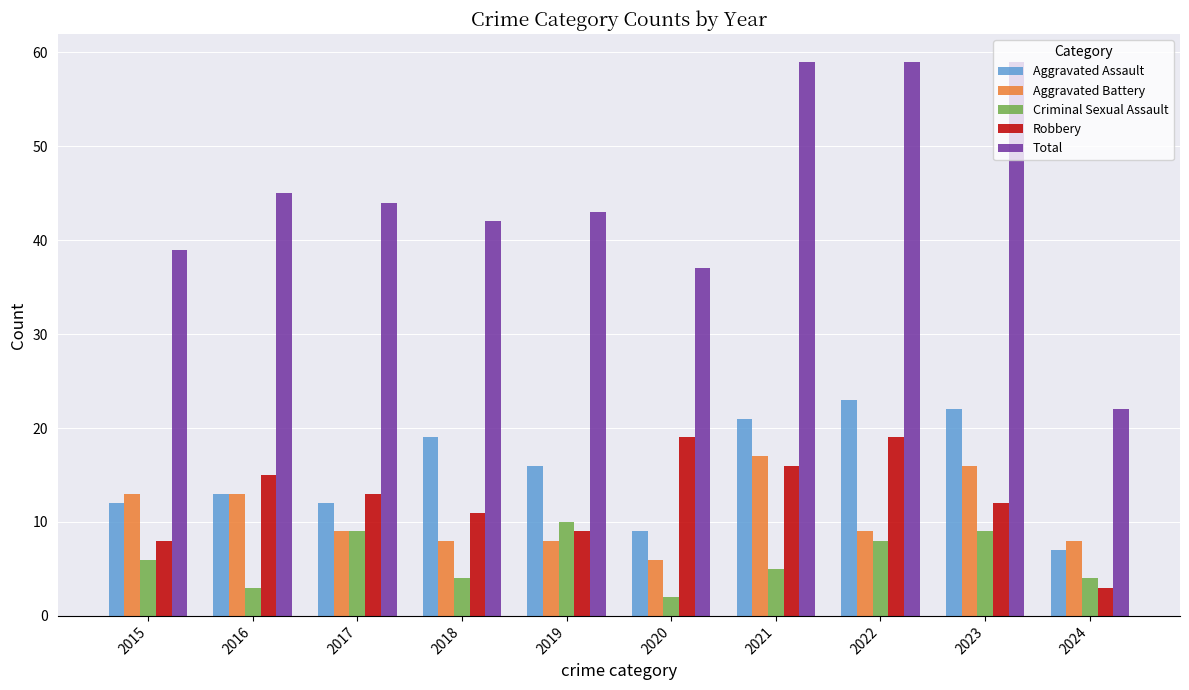

How many categories are shown in the chart?

10